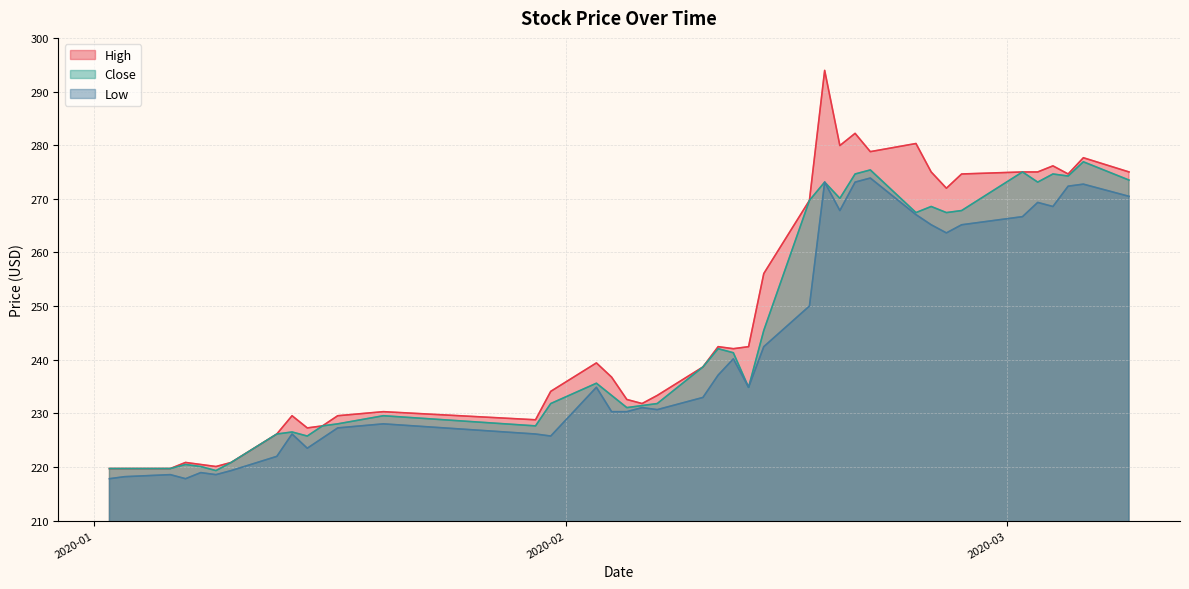

Which category has the lowest value in the High series?

2020-01-02